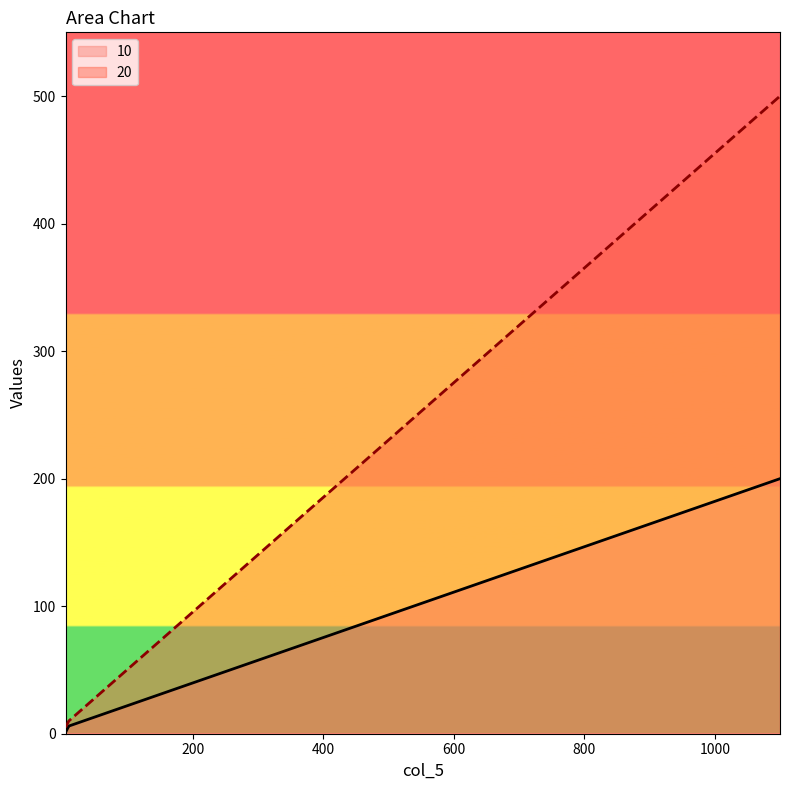

Reading left to right, transcribe all the data shown in this chart.

10: 5=1	6=2	7=3	8=4	9=5	10=6	1100=200
20: 5=5	6=6	7=7	8=8	9=9	10=10	1100=500